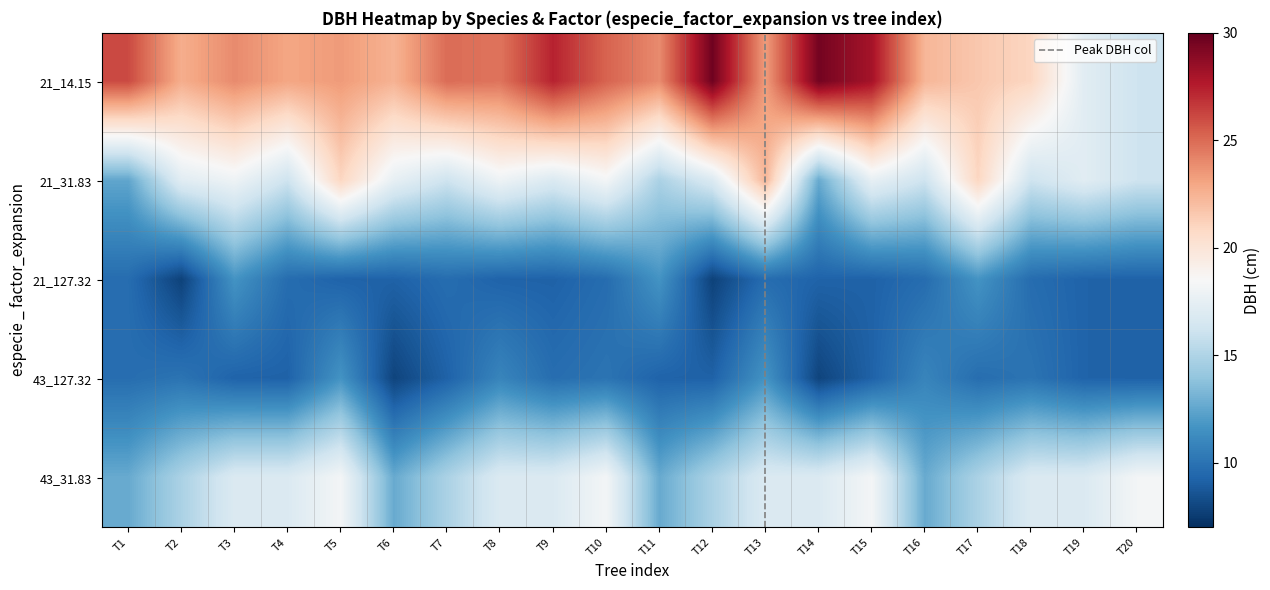

What is the difference between the maximum and minimum values in the 21_14.15 series?

13.6